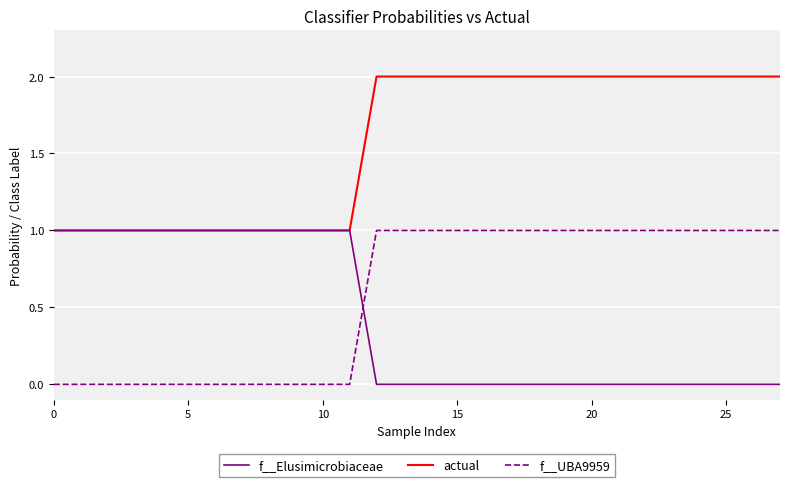

Which series has the largest total across all categories?

actual